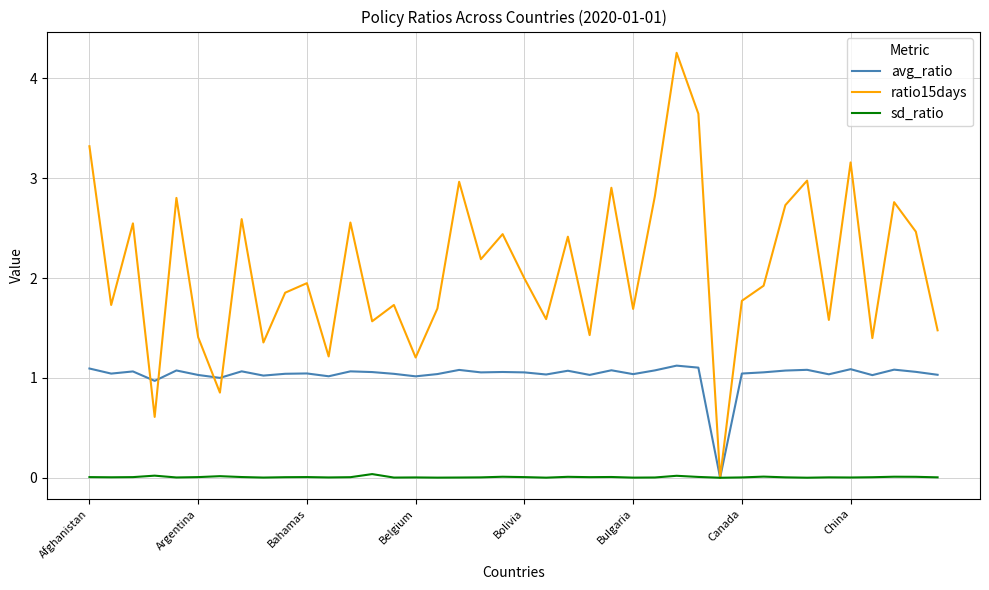

List the series in order of their overall mean, highest first.

ratio15days, avg_ratio, sd_ratio